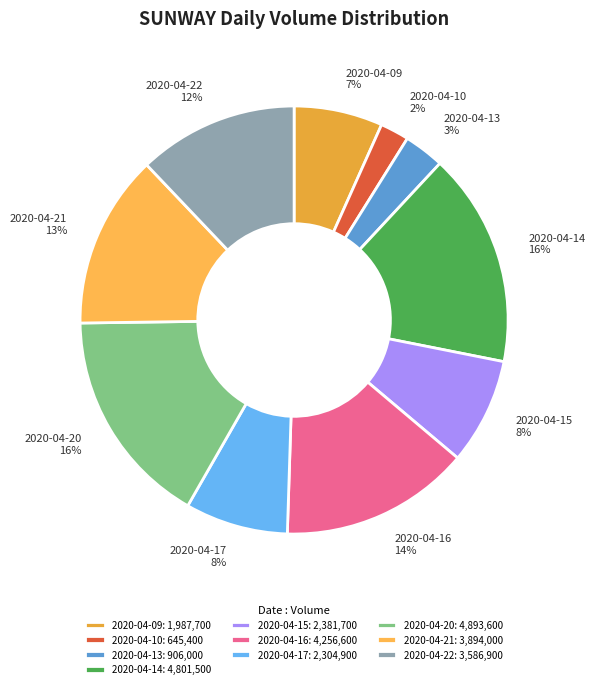

Between 2020-04-22 and 2020-04-17, which is larger?

2020-04-22